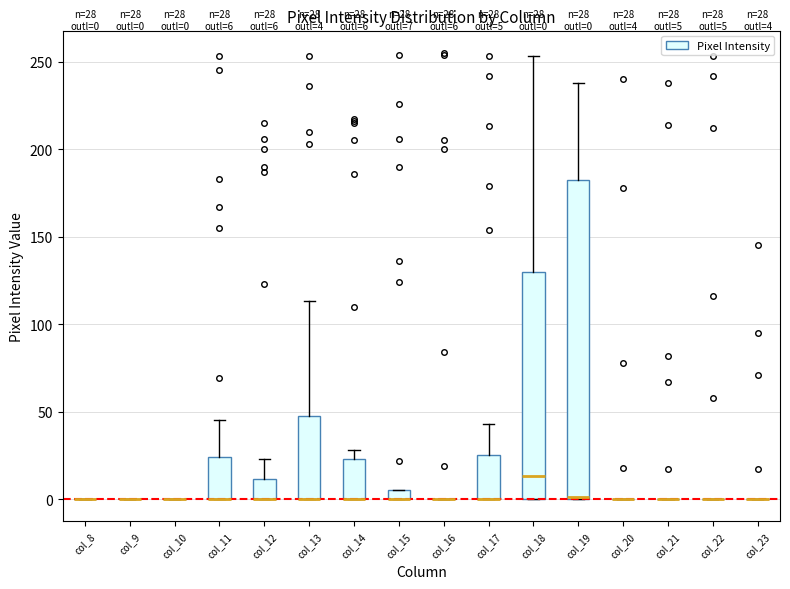

Which box is the tallest, from its lower edge to its upper edge?

col_19